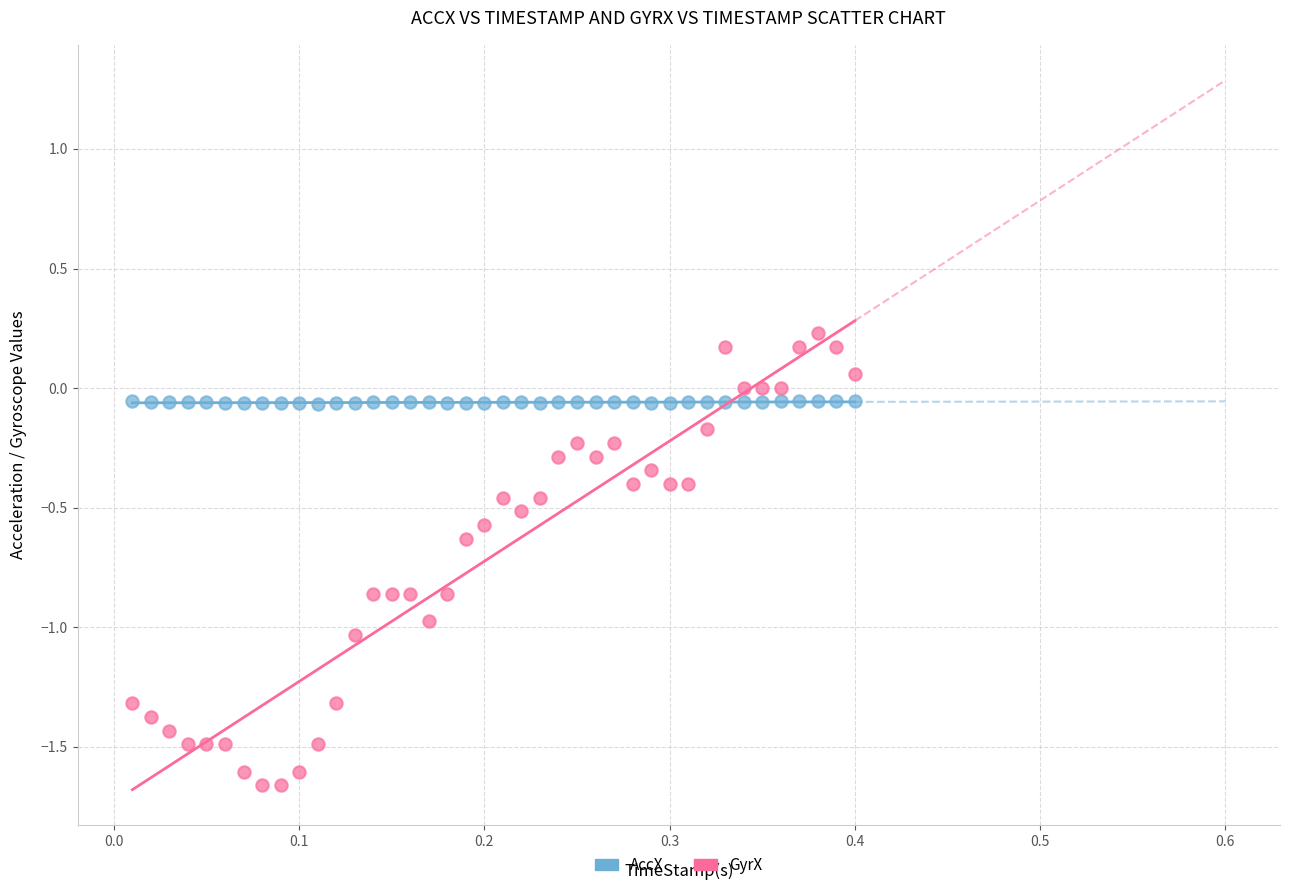

Which series has the largest Y range (max minus min)?

GyrX